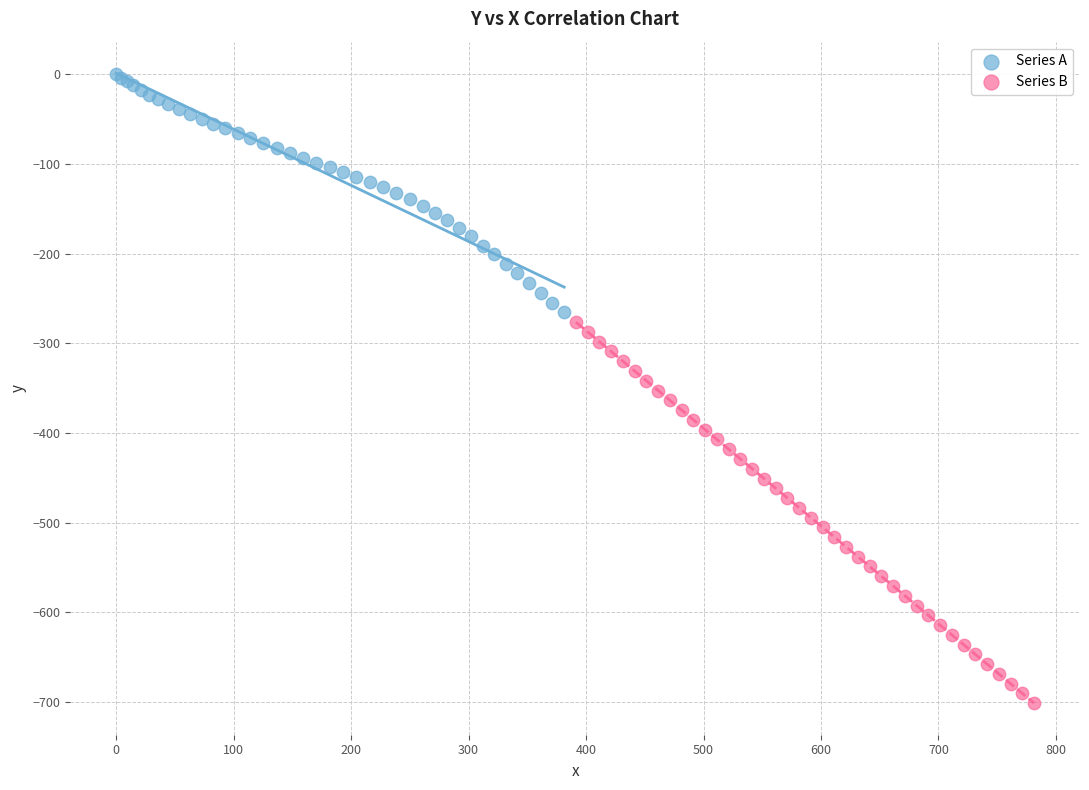

What are all the series names shown in the legend?

Series A, Series B